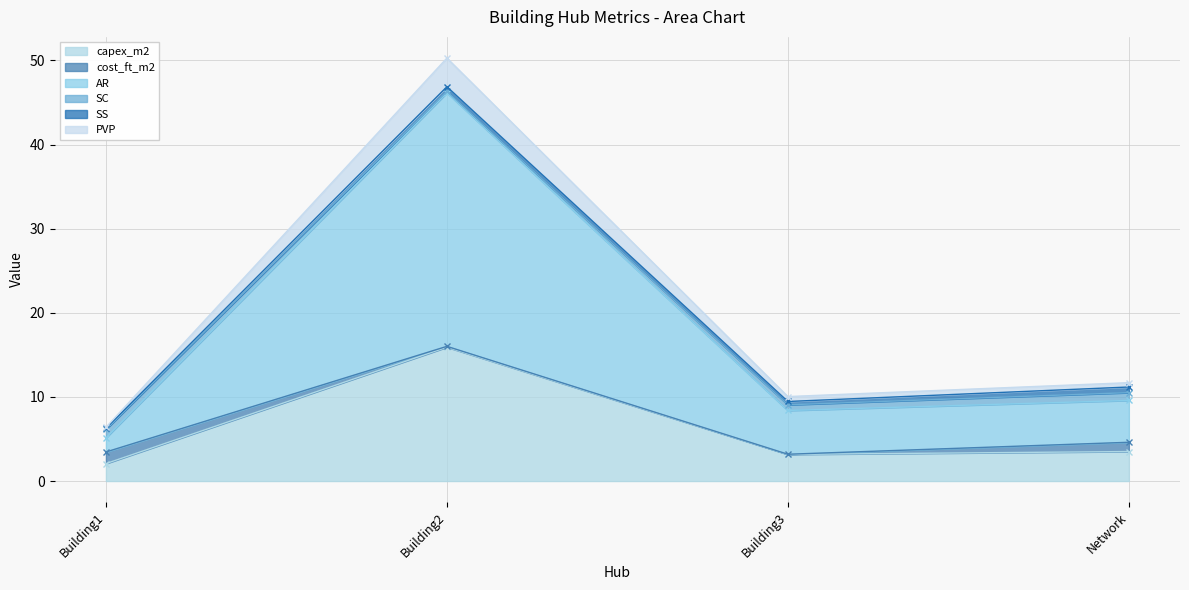

The value of capex_m2 at Building2 is 15.9. True or false?

True